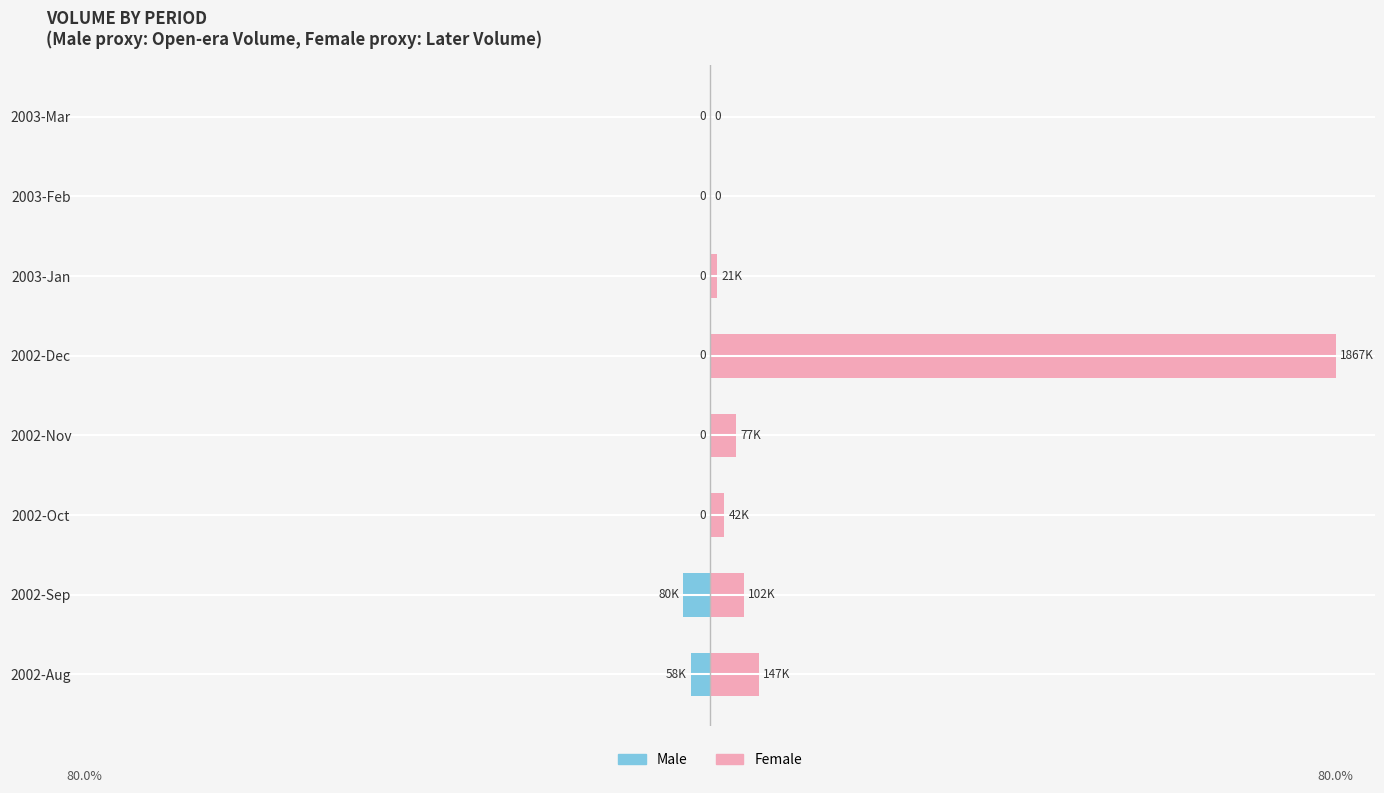

The value of Female at 2002-Sep is 1.7. True or false?

False